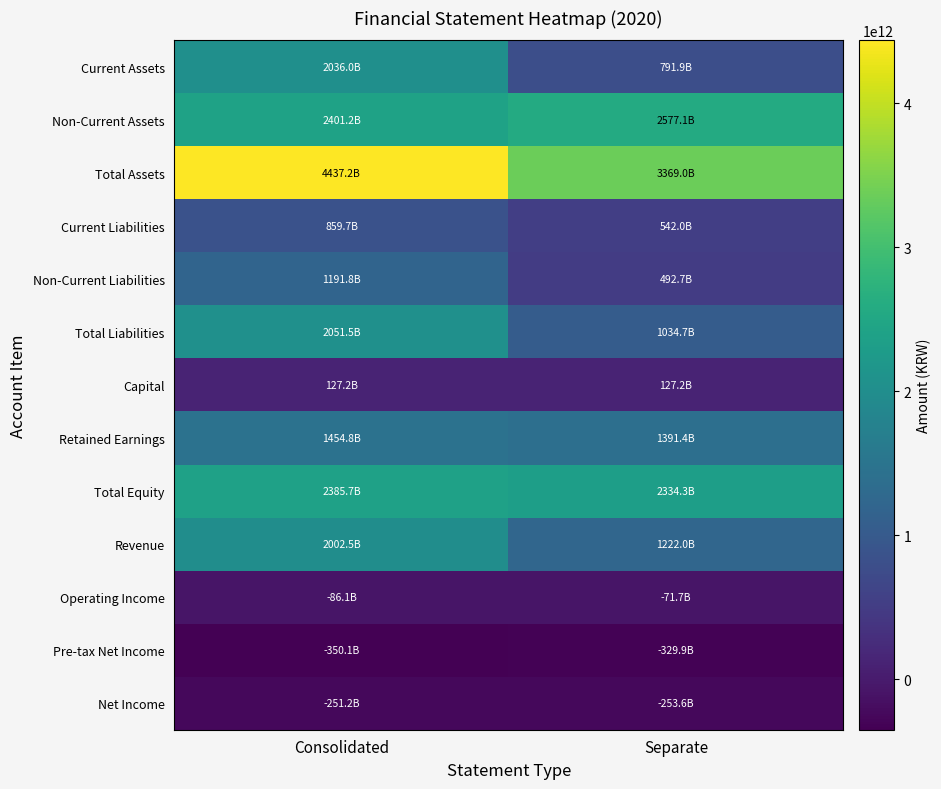

What is the minimum value shown in the chart?

-350121277000